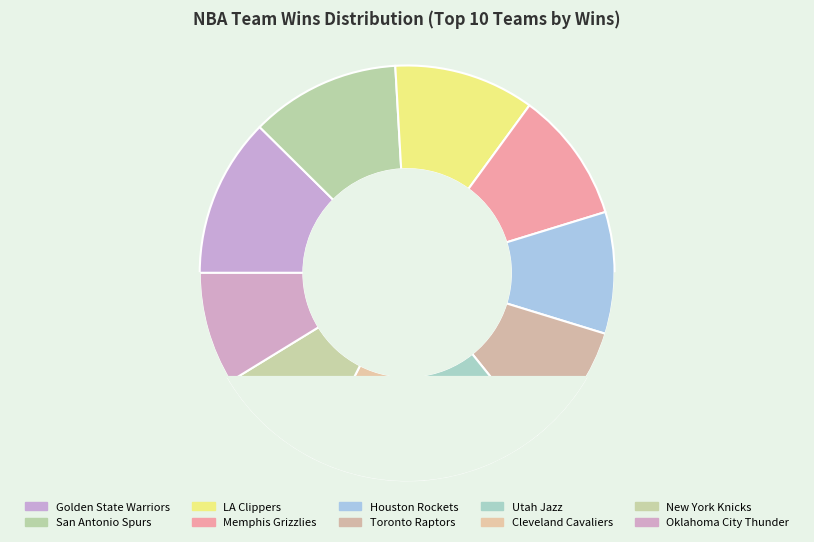

Rank the categories by value from highest to lowest.

Golden State Warriors, San Antonio Spurs, LA Clippers, Memphis Grizzlies, Houston Rockets, Toronto Raptors, Utah Jazz, Cleveland Cavaliers, New York Knicks, Oklahoma City Thunder